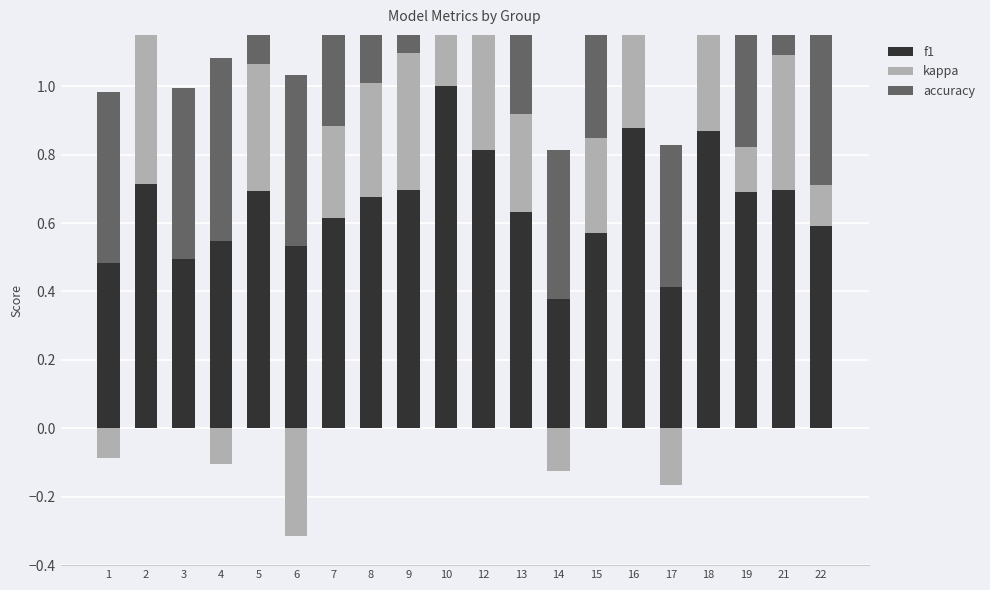

How many bars are there in each group?

3